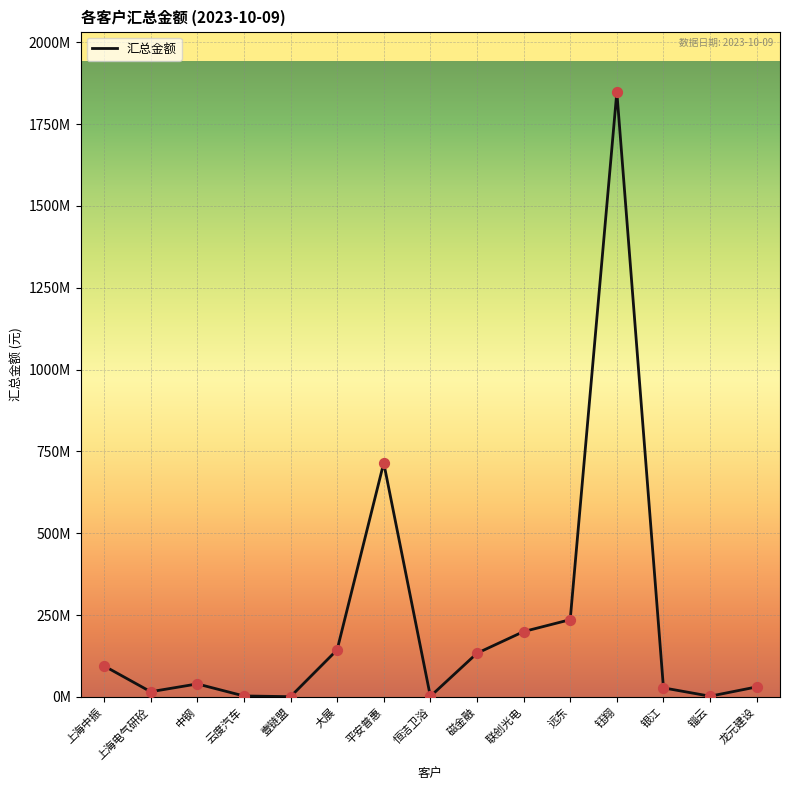

Between 钰翔 and 中钢, which is larger?

钰翔